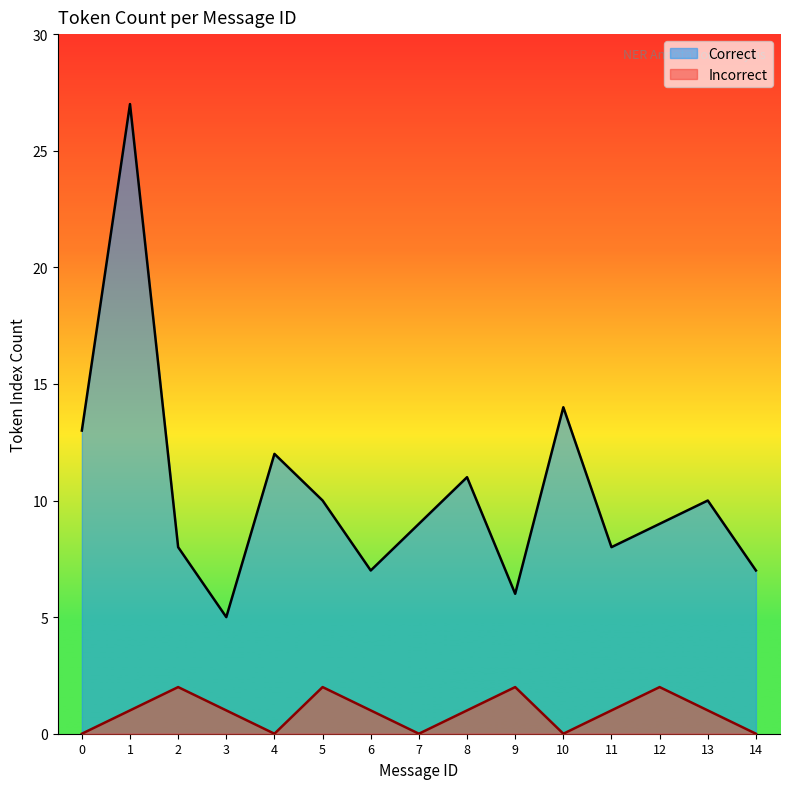

At which label is Correct closest to 16?

10